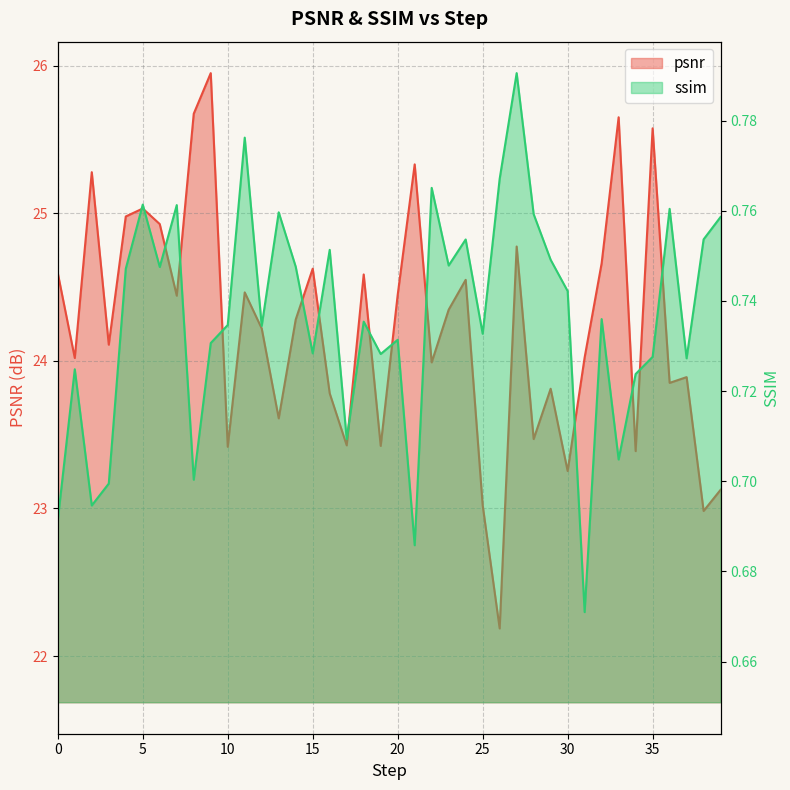

At how many categories does at least one series exceed 9?

40